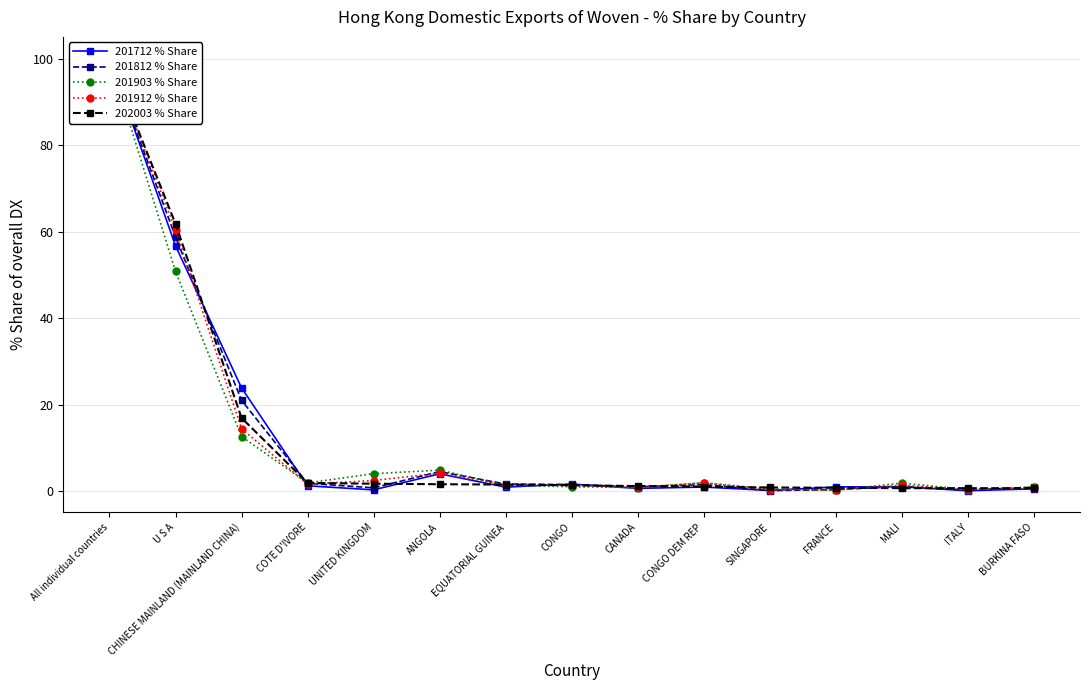

Which series has the largest range (max minus min)?

201712 % Share